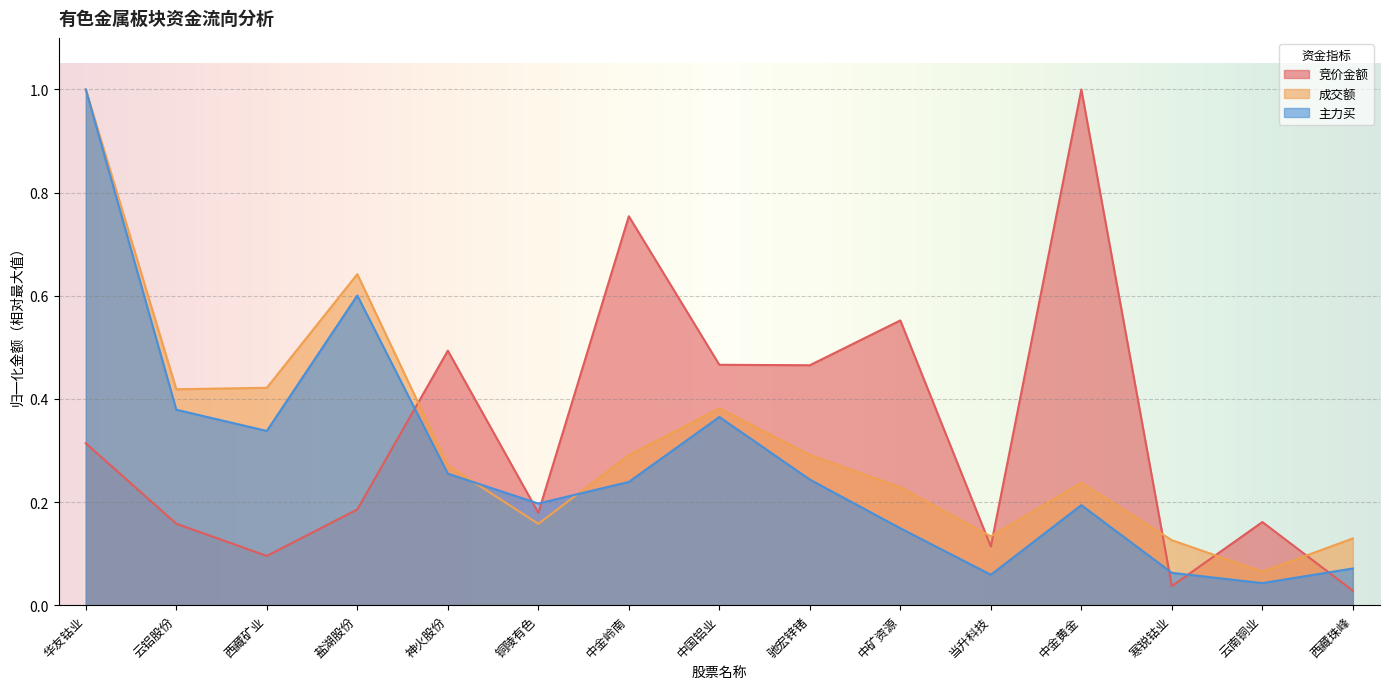

Which label corresponds to the smallest value in the chart?

西藏珠峰